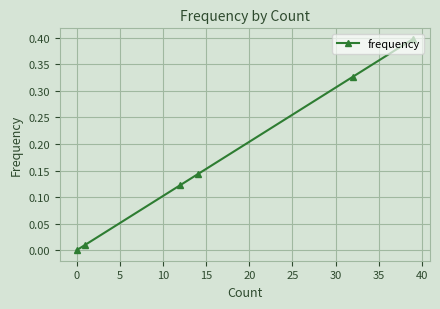

What is the average value?

0.2